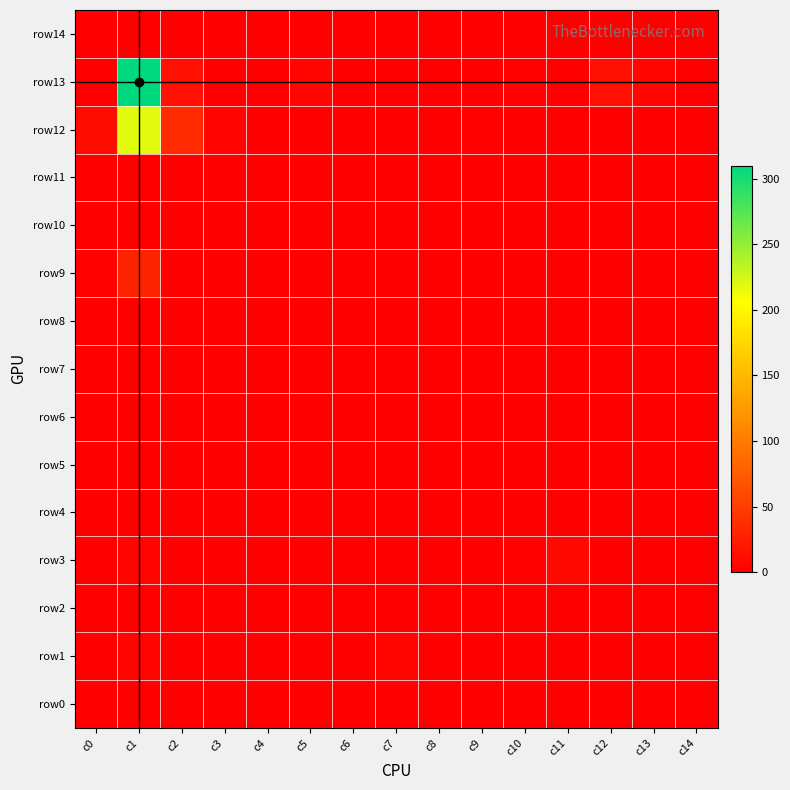

At c3, list the series in order from smallest to largest.

row0, row1, row2, row3, row4, row5, row6, row7, row8, row9, row10, row11, row13, row14, row12